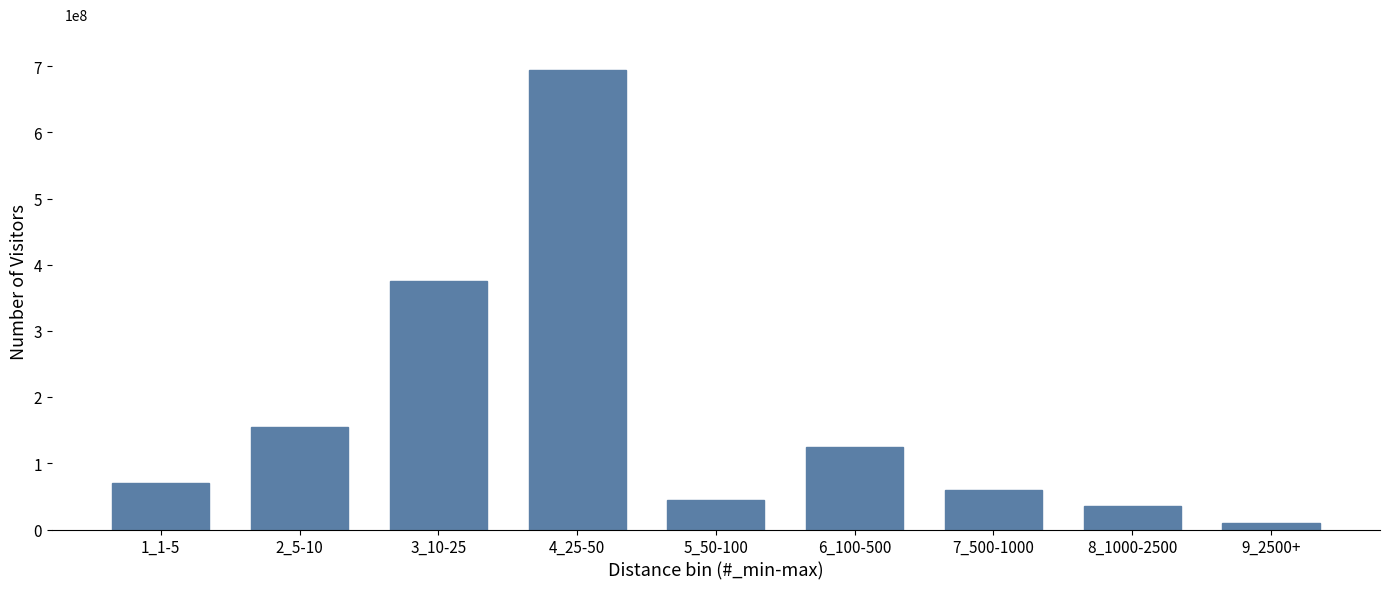

Are the bars horizontal?

No